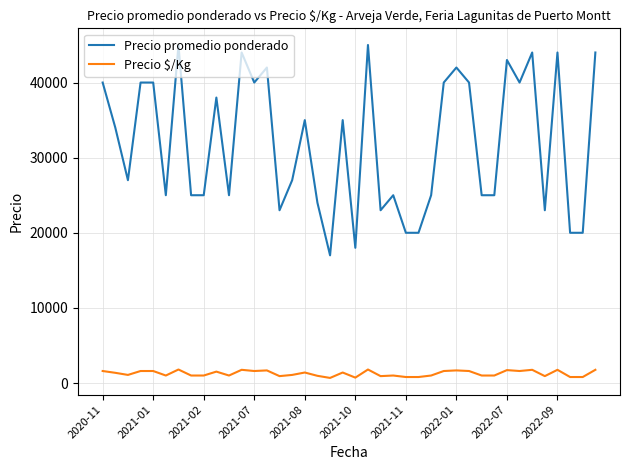

What is the lowest value of the Precio promedio ponderado series?

17000